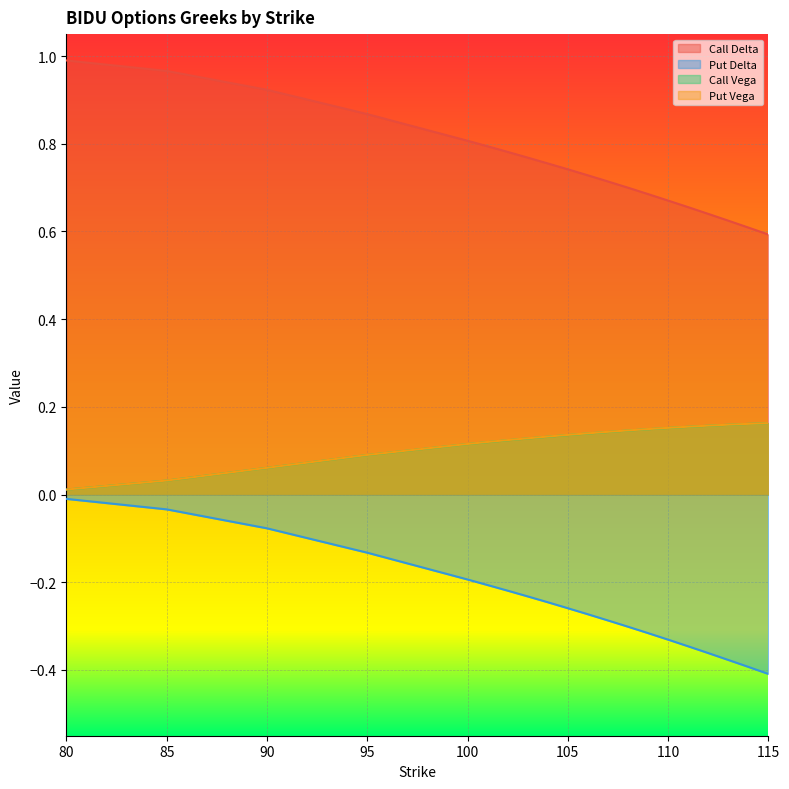

What is the value of the Call Vega point at the 15th from the left?

0.2